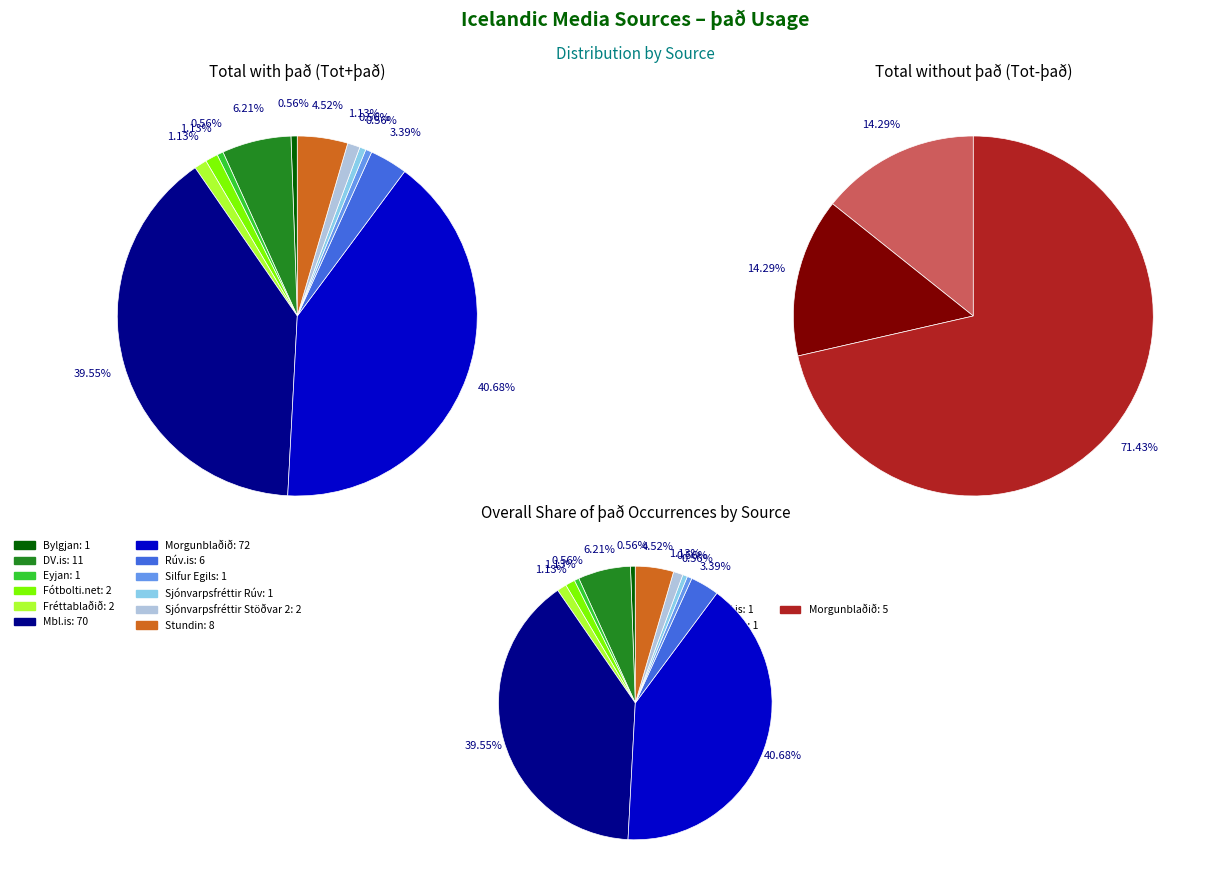

To the nearest percent, what is the difference between the Fréttablaðið and Silfur Egils slice percentages?

1%